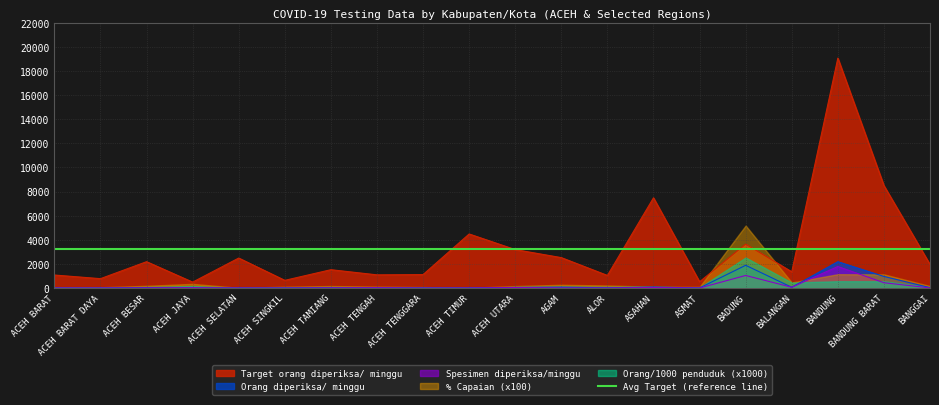

Rank the categories by Orang diperiksa/ minggu value from highest to lowest.

BANDUNG, BADUNG, BANDUNG BARAT, ASAHAN, AGAM, BALANGAN, ACEH UTARA, ACEH BESAR, BANGGAI, ACEH TAMIANG, ALOR, ACEH JAYA, ACEH TENGAH, ACEH TIMUR, ACEH TENGGARA, ACEH SINGKIL, ACEH BARAT, ACEH BARAT DAYA, ACEH SELATAN, ASMAT